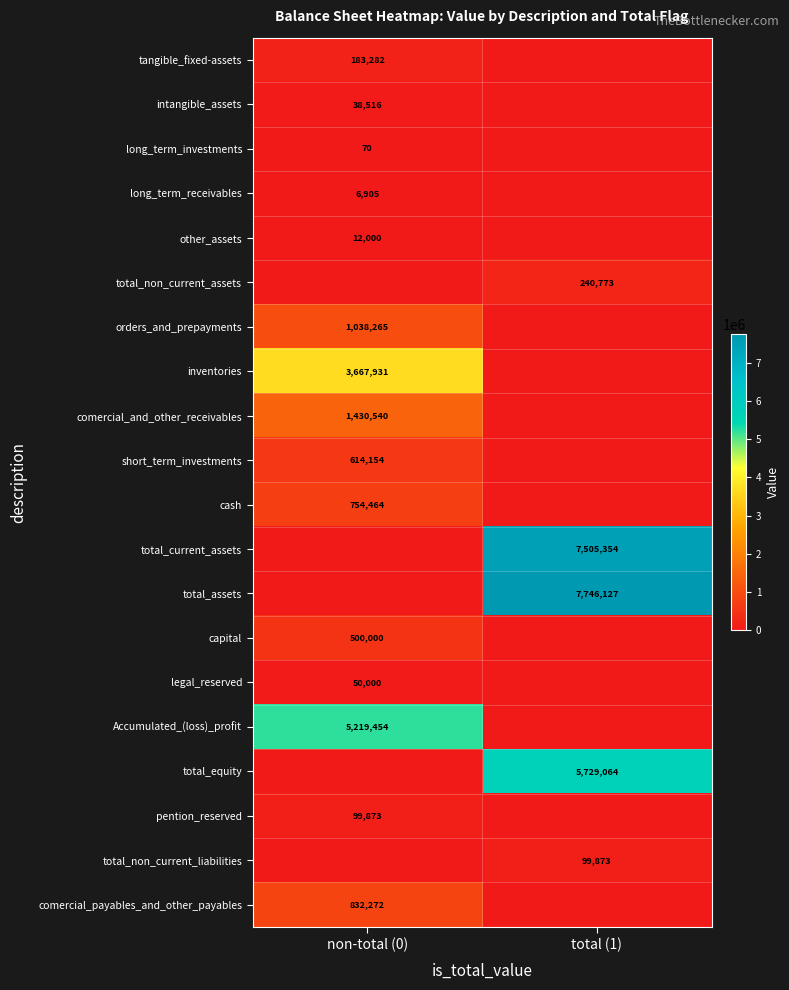

Is it true that cash equals 754464 at non-total (0)?

True